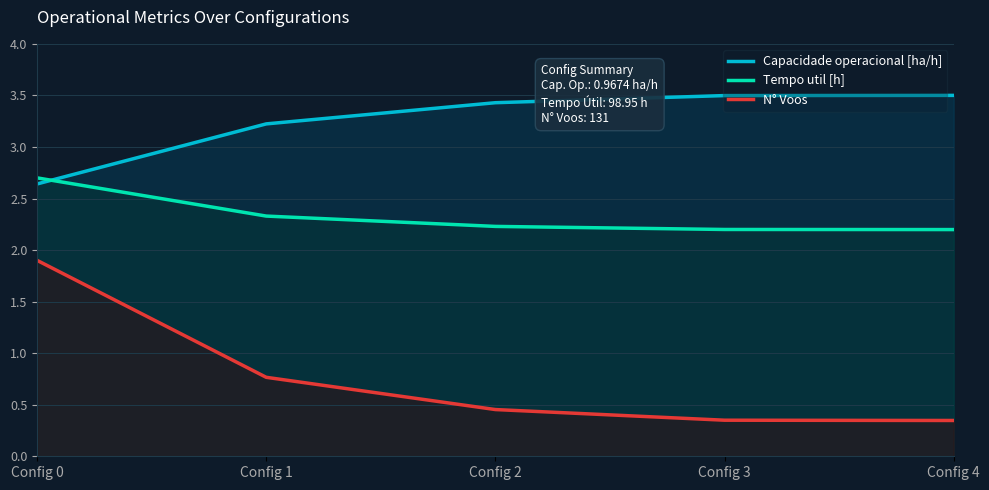

What value does the N° Voos series have at Config 0?

1.9